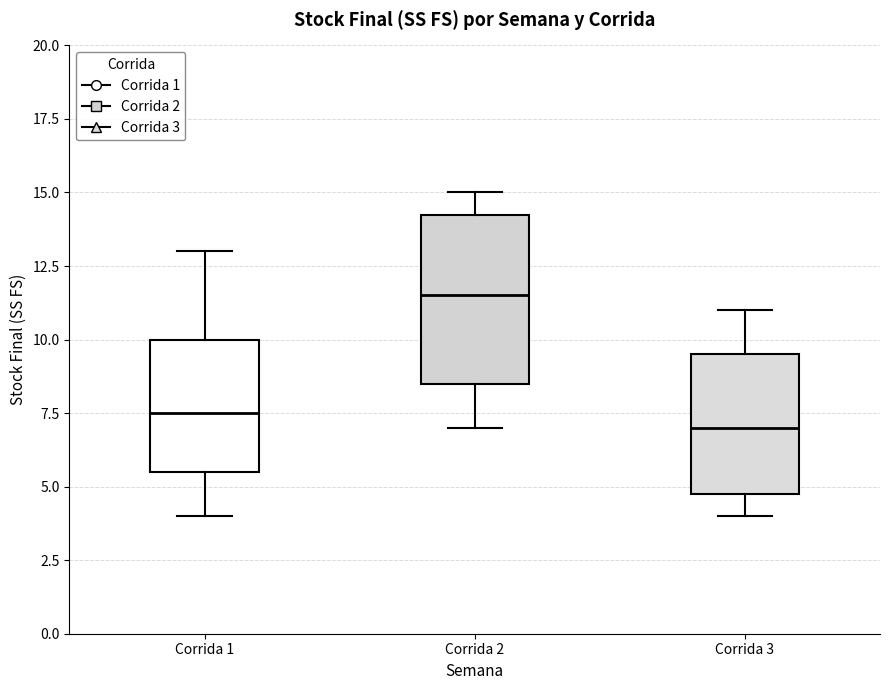

Reading left to right, read every box against the y-axis: the position of its median line, the range the box covers, and the ends of its whiskers. The values are not printed on the chart, so give them approximately, as read against the axis.

Corrida 1: median 7.5, box 5.5 to 10.0, whiskers 4.0 to 13.0
Corrida 2: median 11.5, box 8.5 to 14.5, whiskers 7.0 to 15.0
Corrida 3: median 7.0, box 5.0 to 9.5, whiskers 4.0 to 11.0